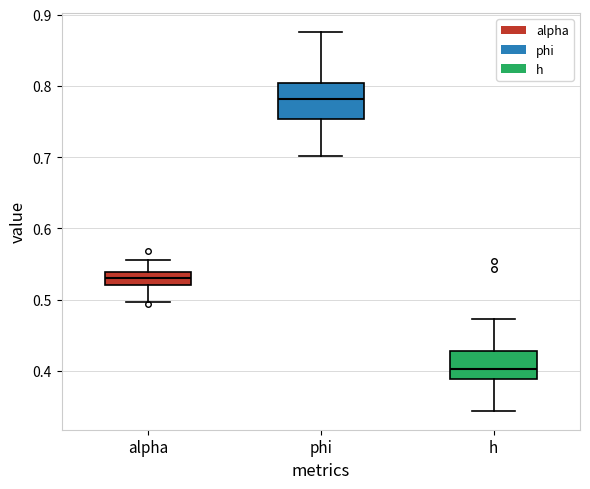

Which box's median line is the highest?

phi